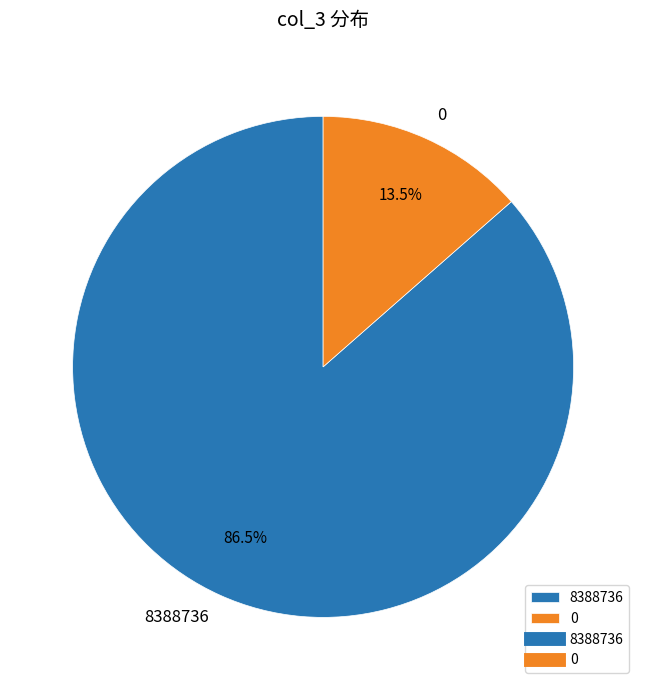

To the nearest percent, what is the average slice percentage?

50%